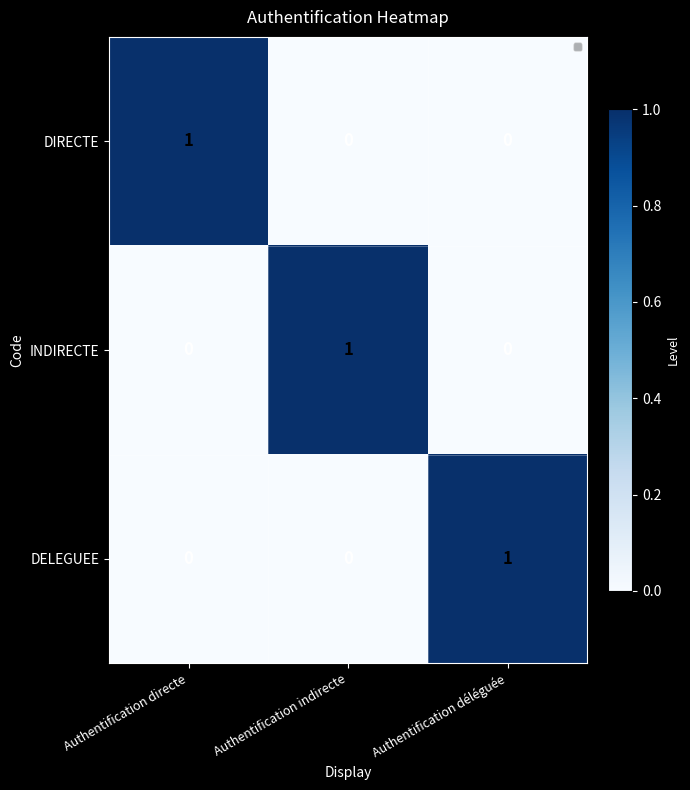

At how many categories does at least one series exceed 0?

3